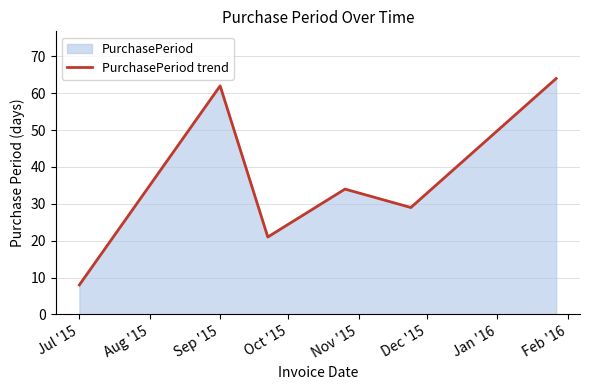

Between Sep '15 and Jul '15, which is larger?

Sep '15